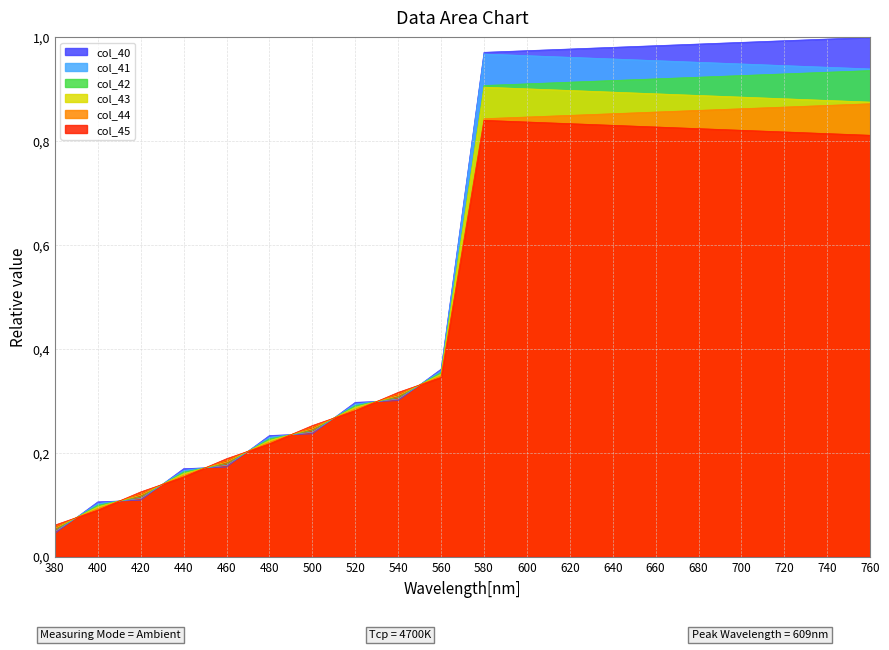

After their last crossing, which series has the higher values: col_41 or col_44?

col_41